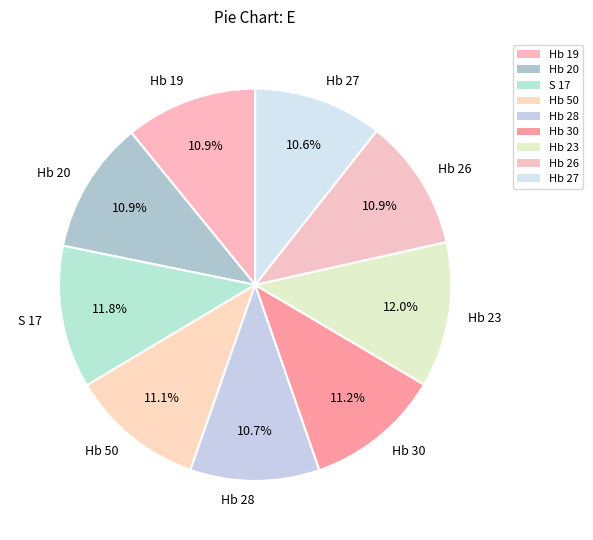

What percentage is the Hb 23 slice, to the nearest percent?

12%